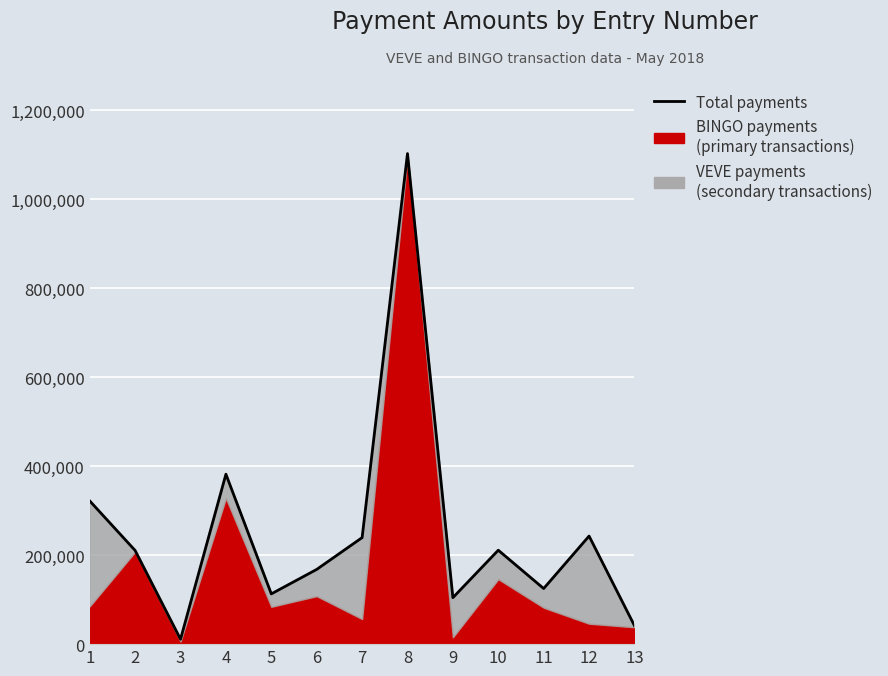

List the labels in order of value, smallest first.

3, 13, 9, 5, 11, 6, 2, 10, 7, 12, 1, 4, 8